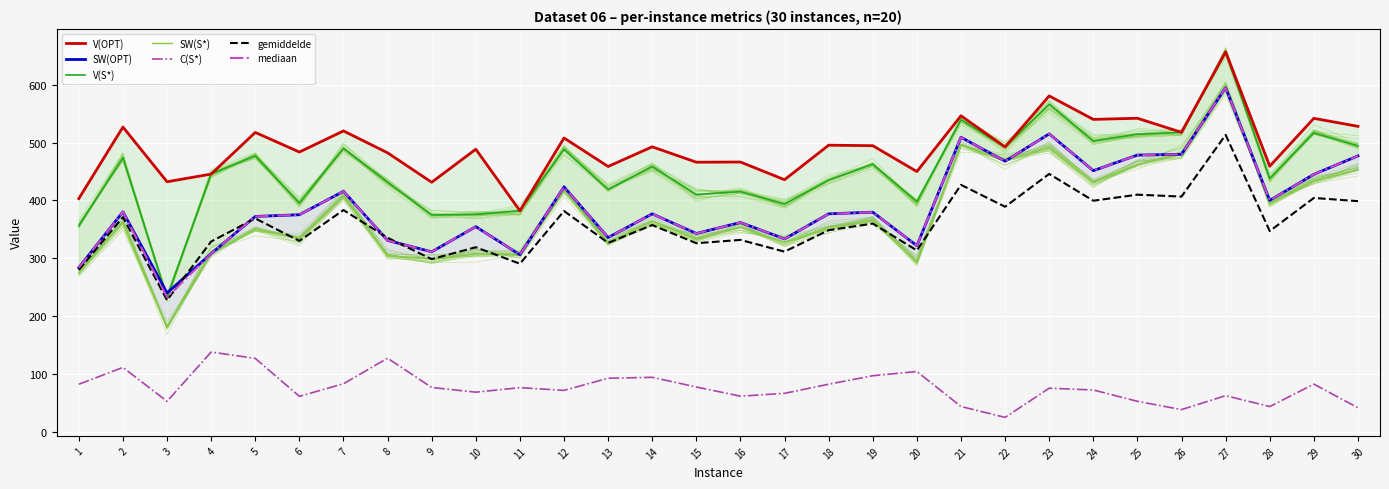

True or false: SW(OPT) has a value of 376.9 at 18.

True